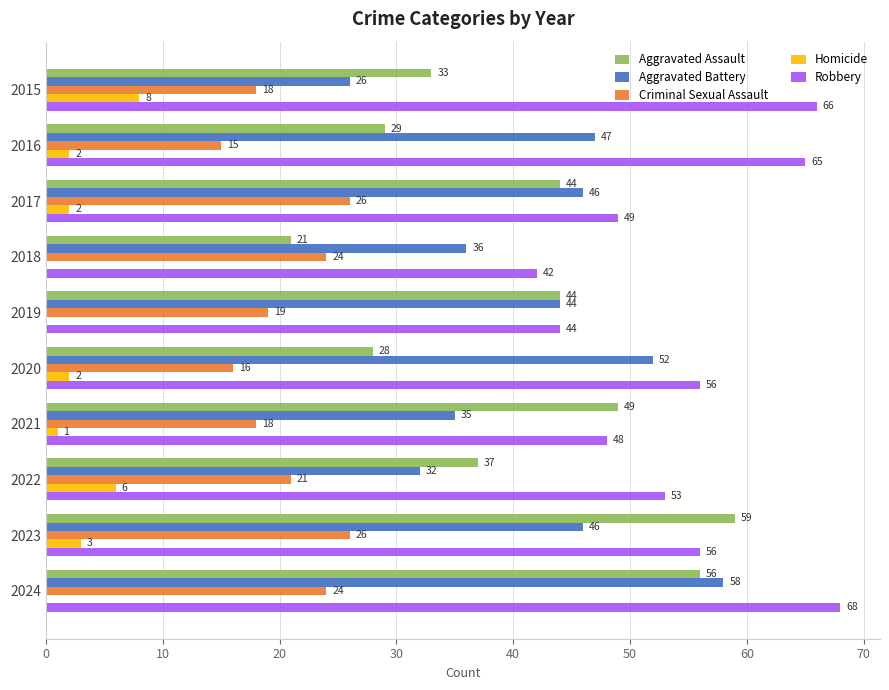

The value of Homicide at 2017 is 2. True or false?

True